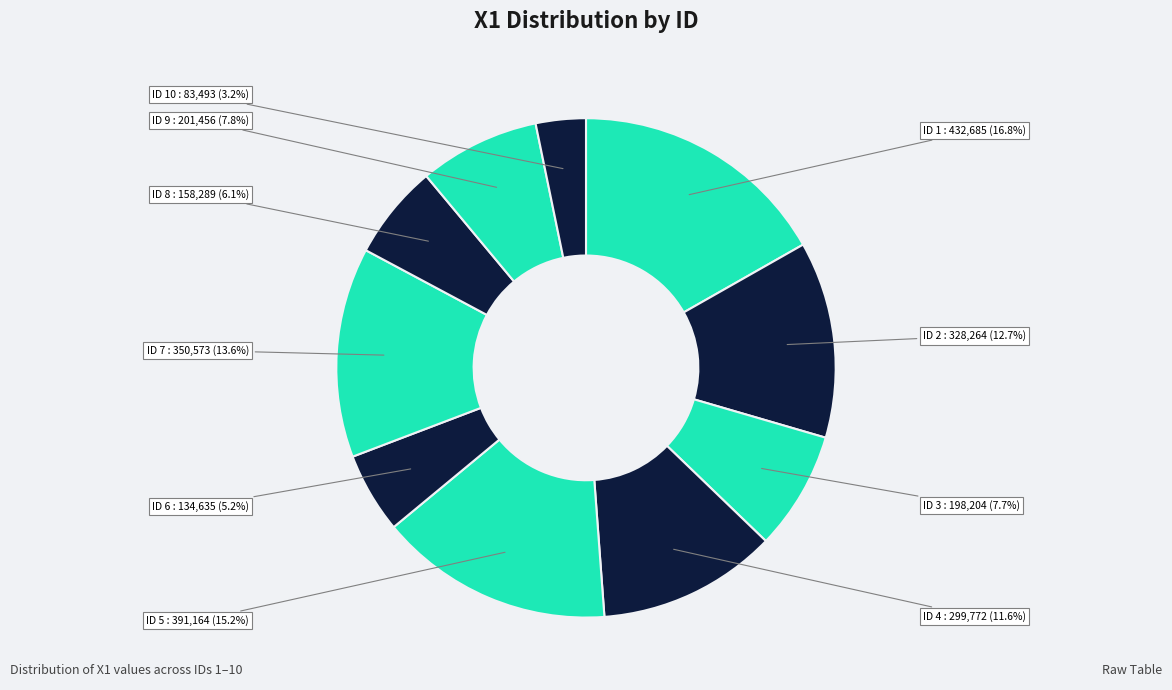

Combined, do ID 10 and ID 8 account for over 50%?

No